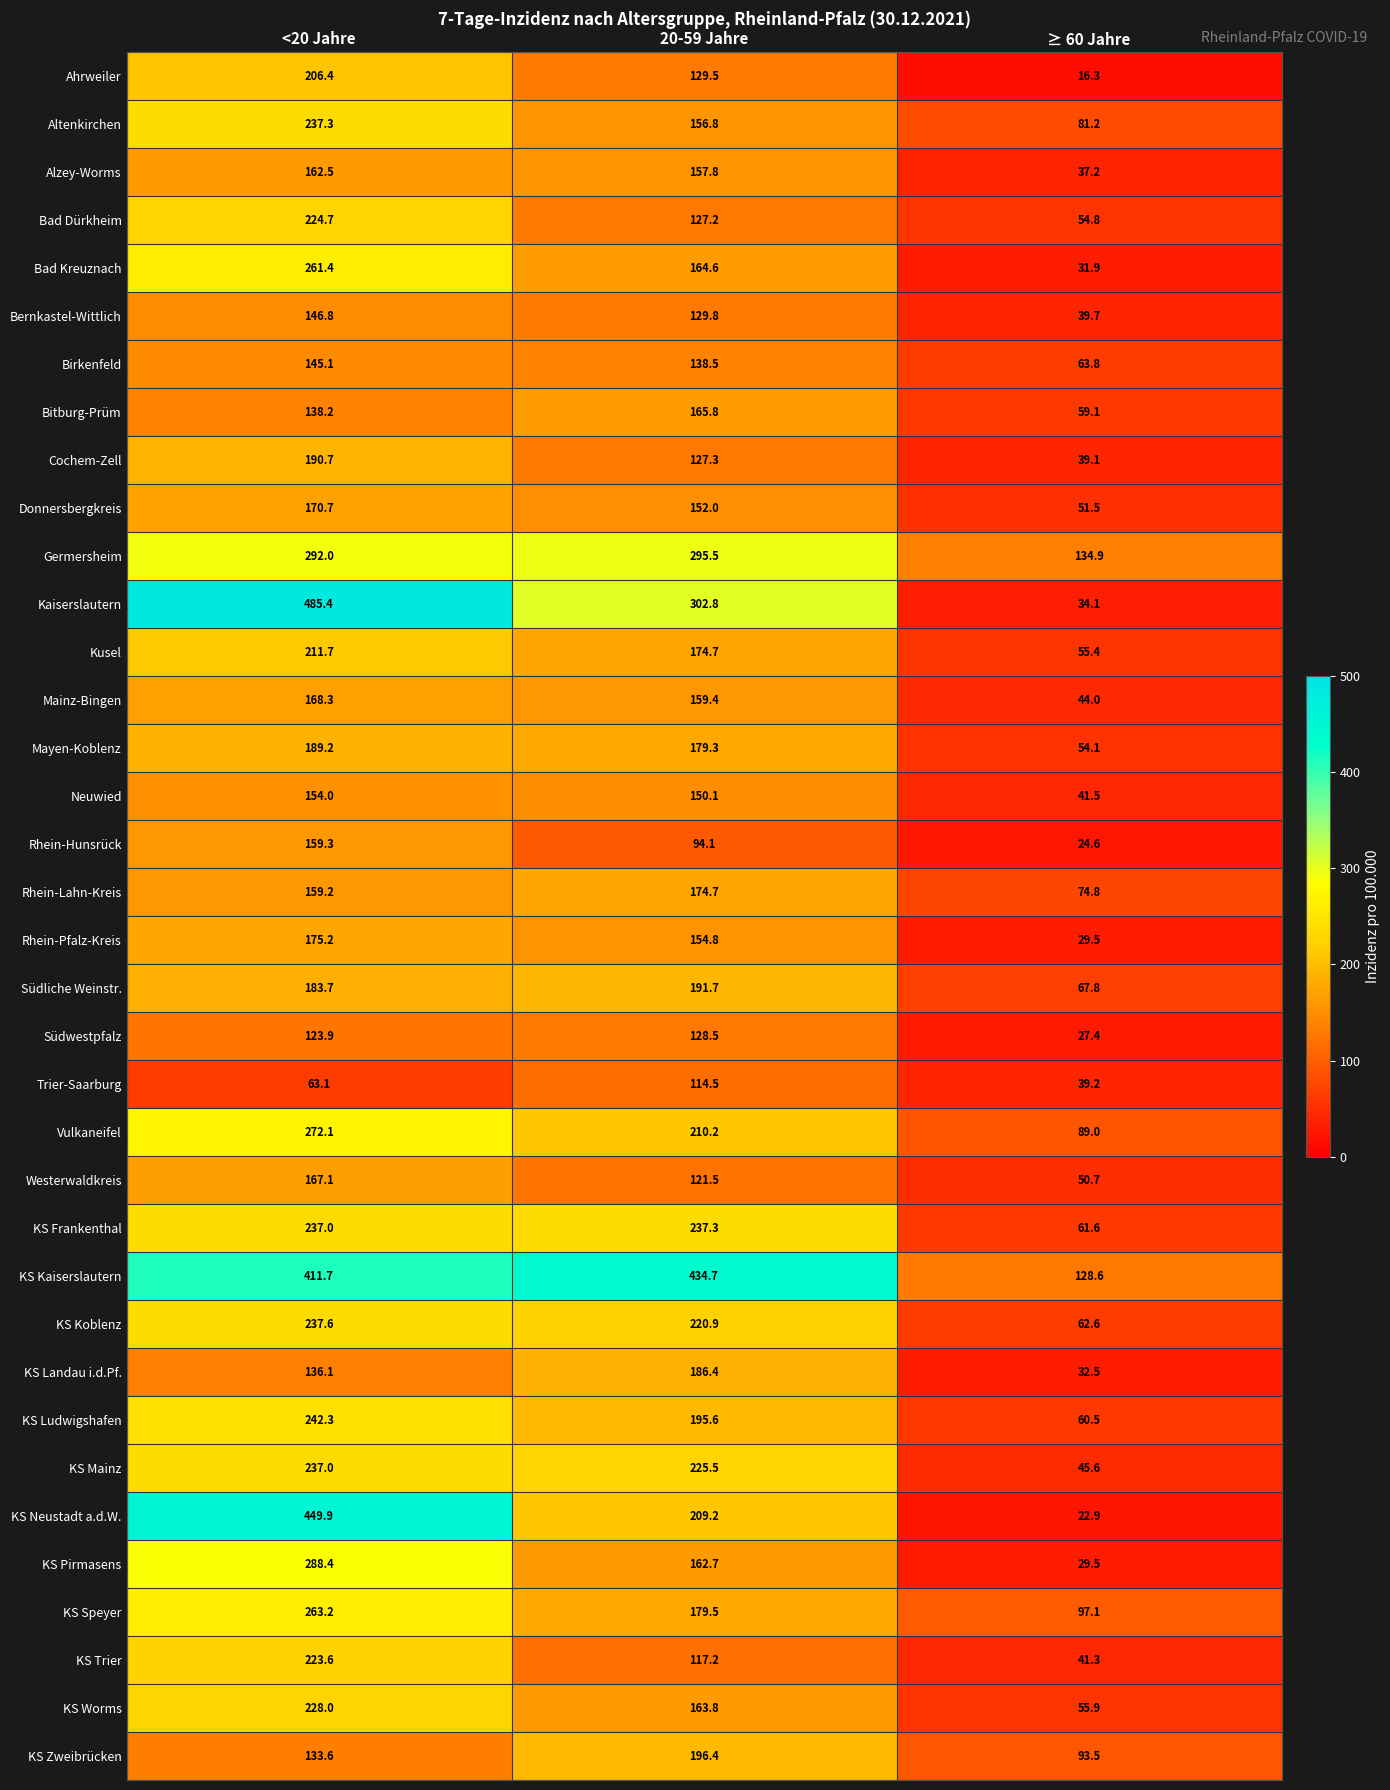

Which series changed the most between <20 Jahre and ≥ 60 Jahre?

Kaiserslautern